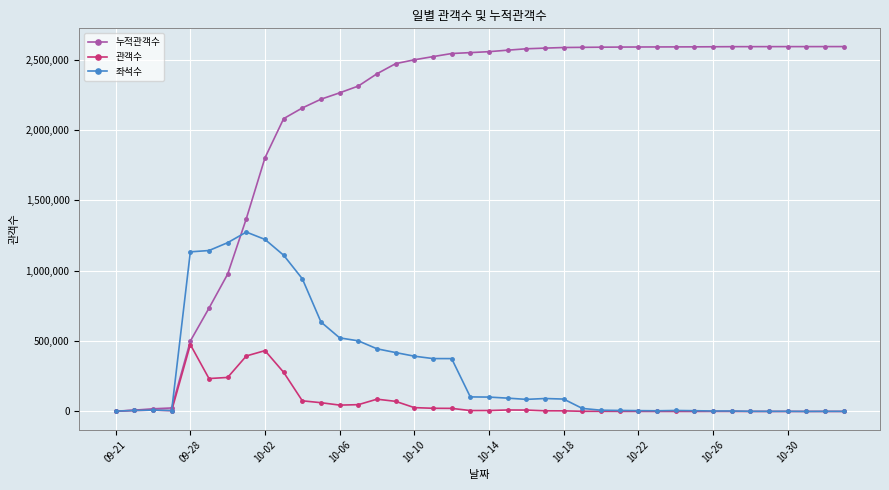

Which series has the largest range (max minus min)?

누적관객수